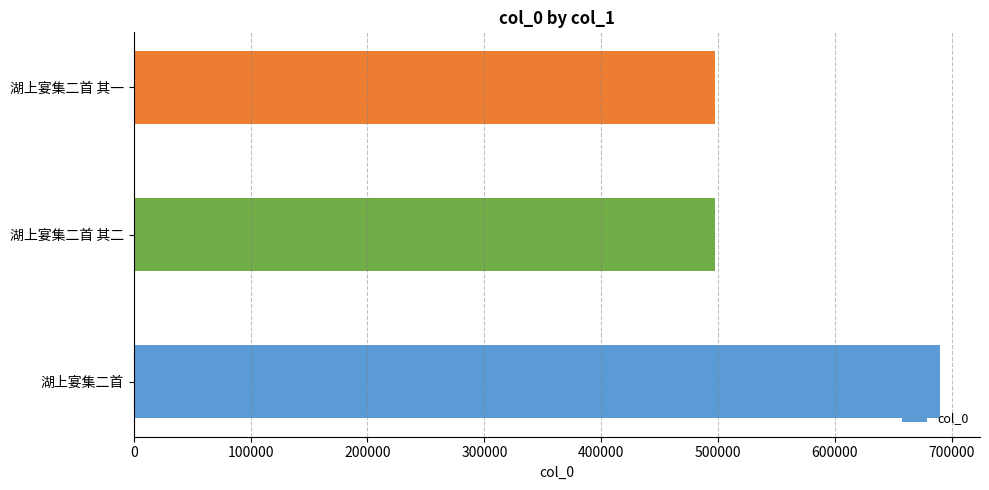

What is the minimum value shown in the chart?

497050